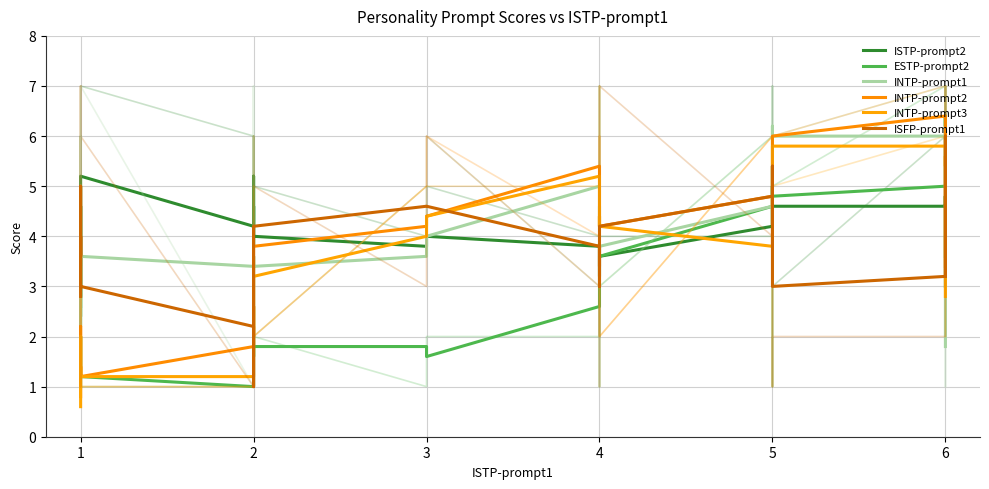

Which series has the widest spread of values?

INTP-prompt2